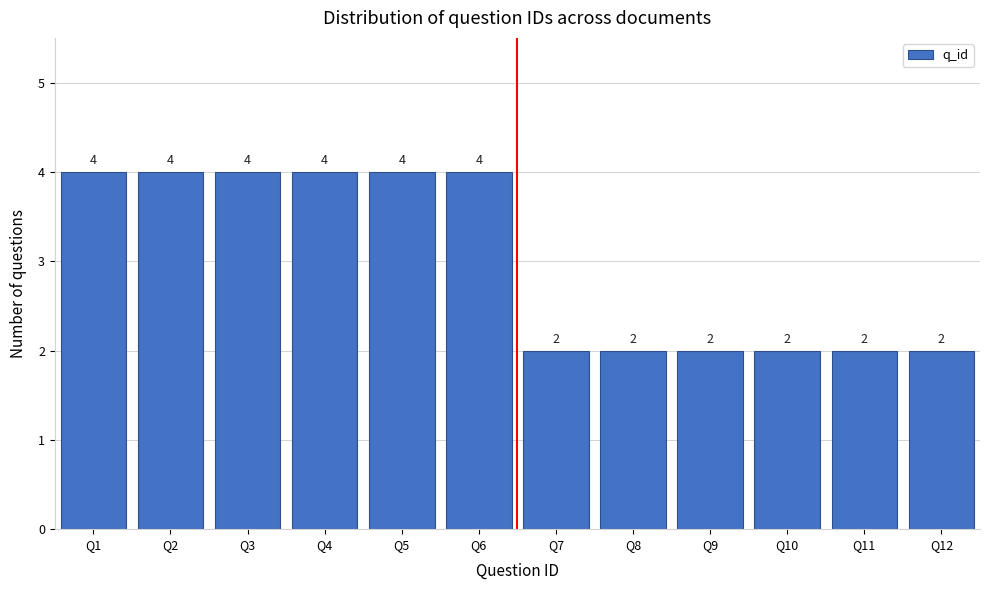

What is the height of the bar covering 2.5 to 3.5 on the x-axis?

4